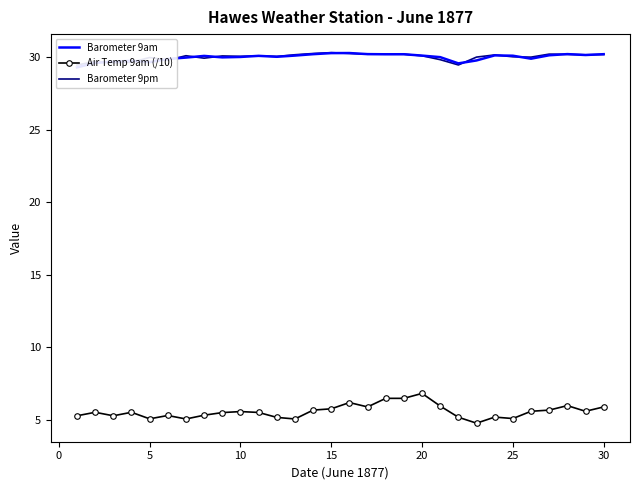

In Barometer 9am, how many points are lower than both neighbors (excluding endpoints)?

7